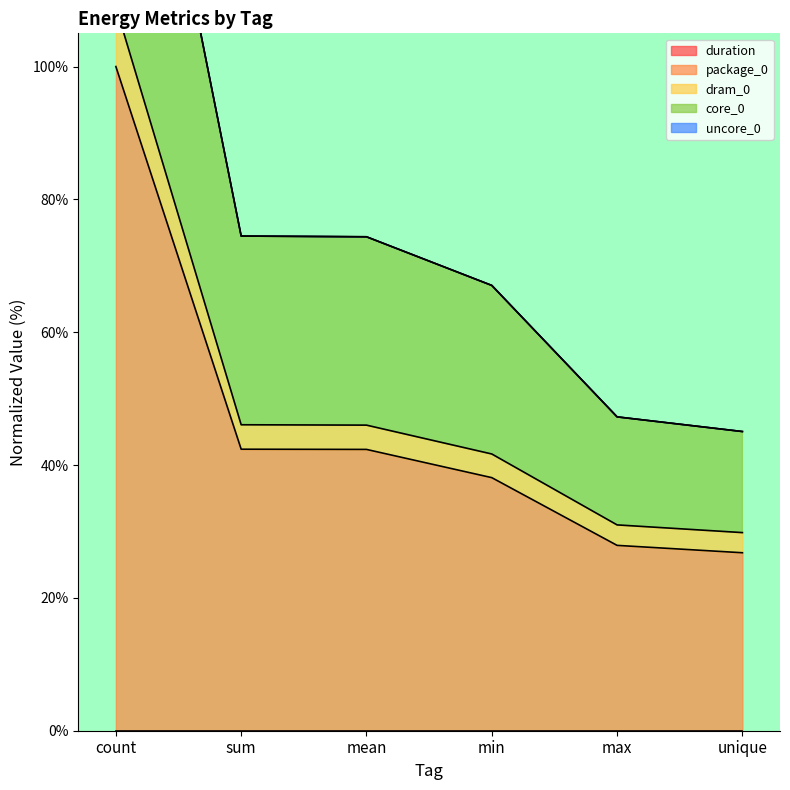

True or false: core_0 has a value of 112.2 at min.

False